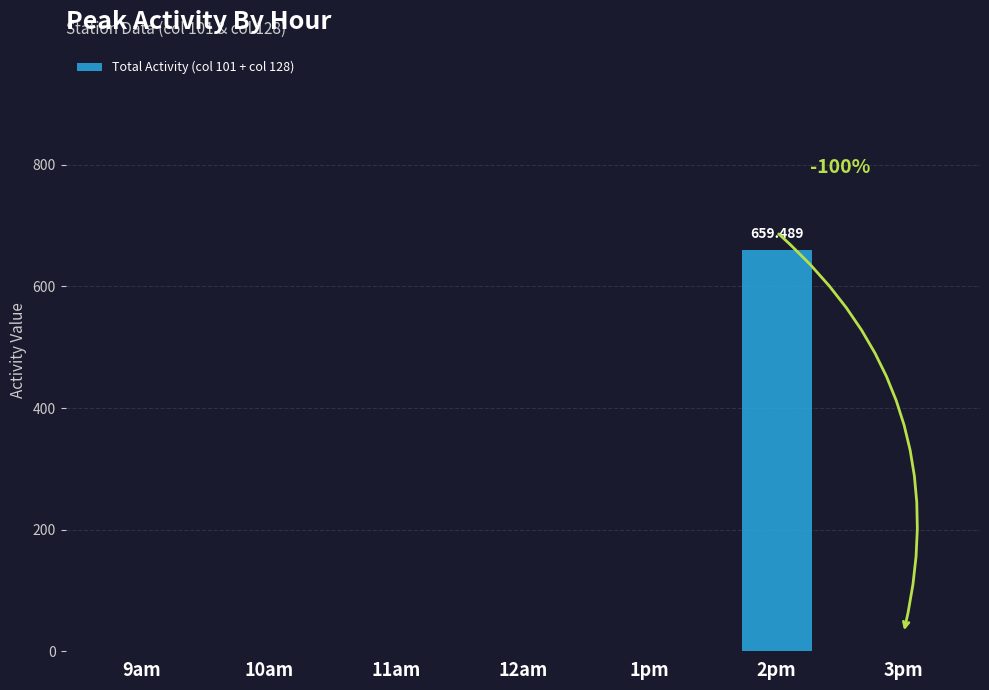

What is the difference between the maximum and minimum values?

659.5